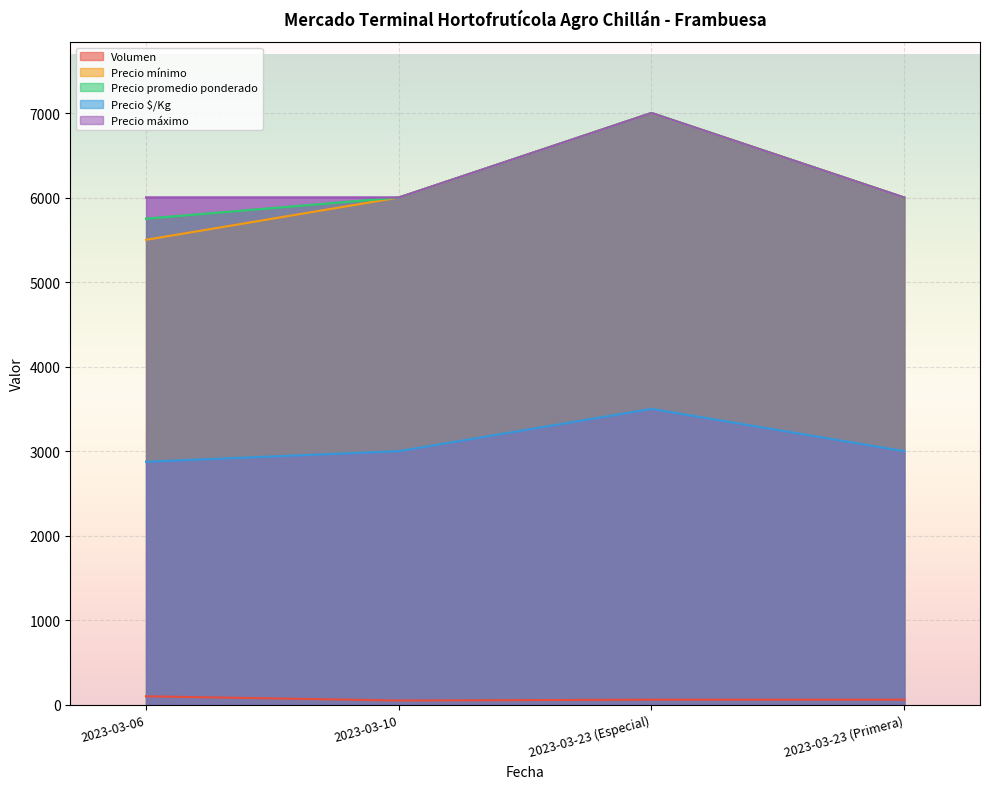

Is the value of Precio máximo at 2023-03-06 greater than the value of Precio mínimo at 2023-03-23 (Primera)?

No